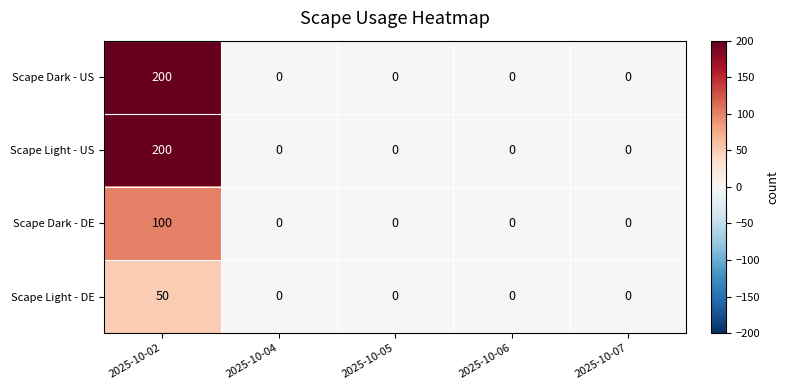

What is the average value of the Scape Dark - US series?

40